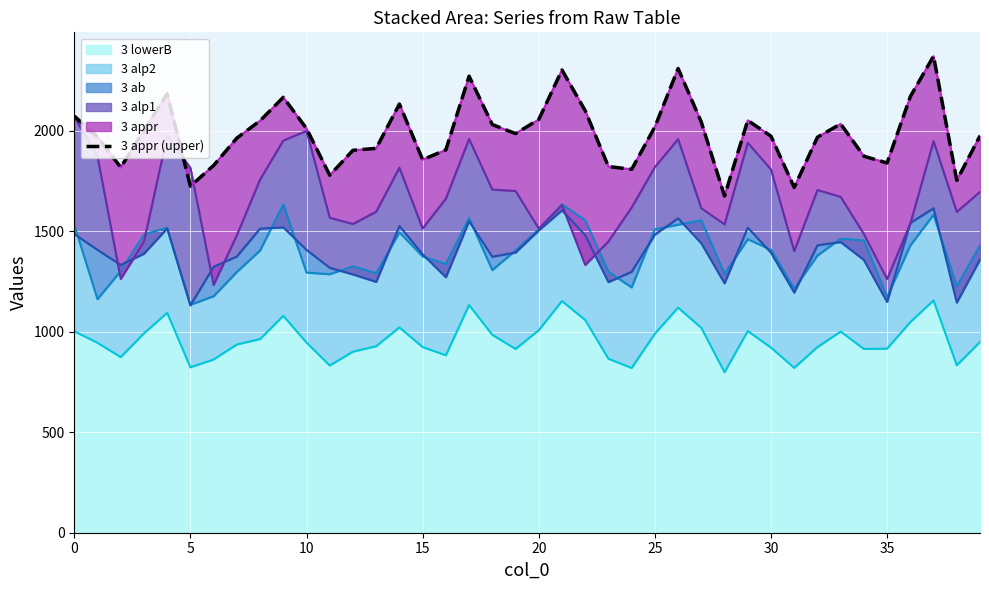

Does the chart display data point markers on the line(s)?

No